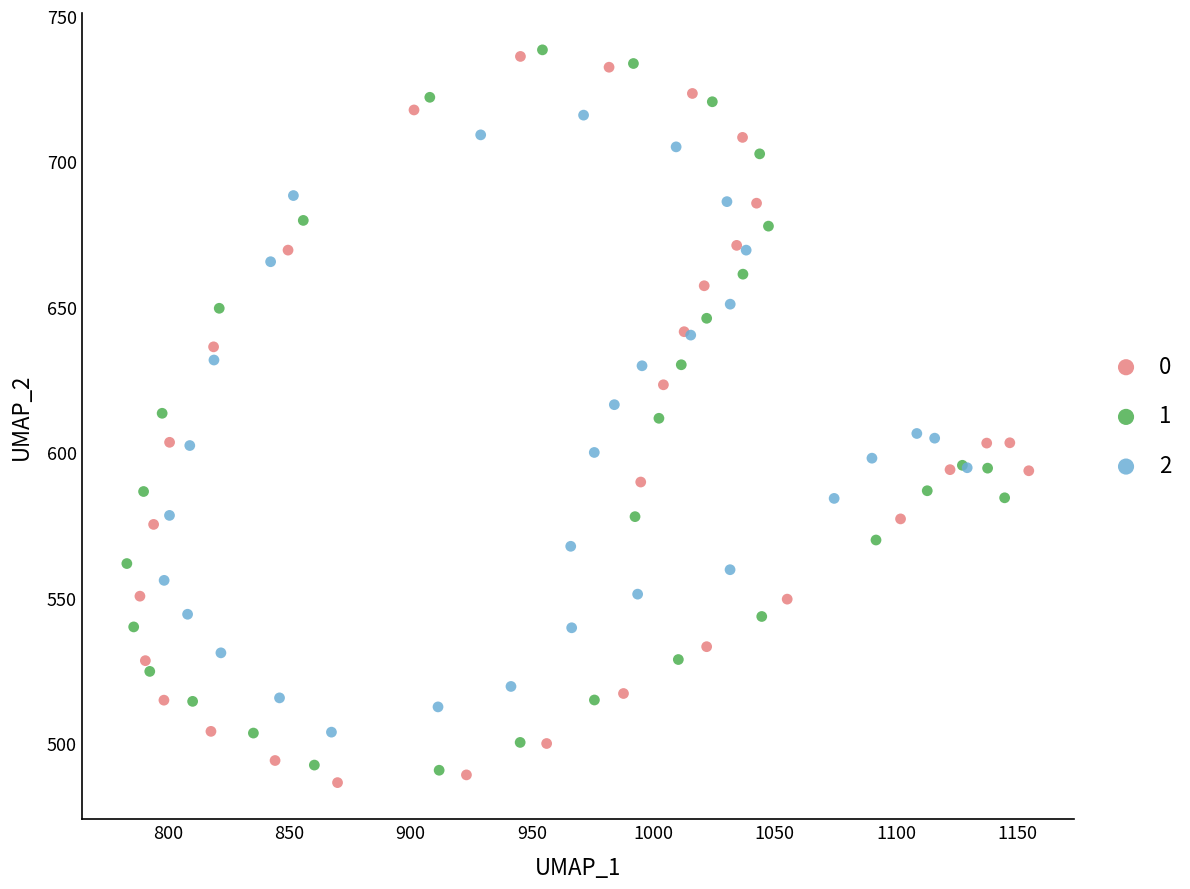

What are all the series names shown in the legend?

0, 1, 2